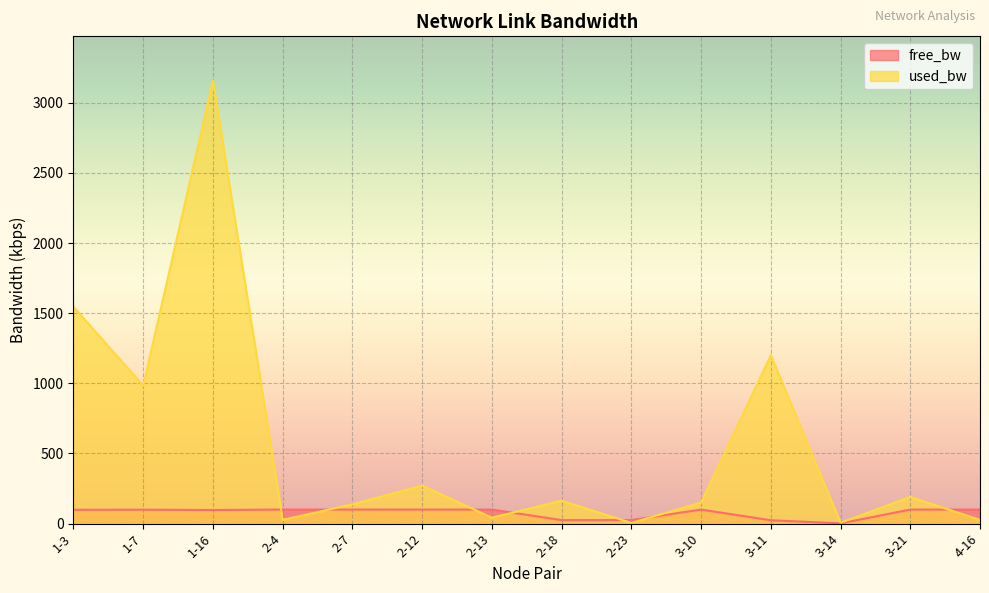

What is the maximum value for used_bw?

3157.6